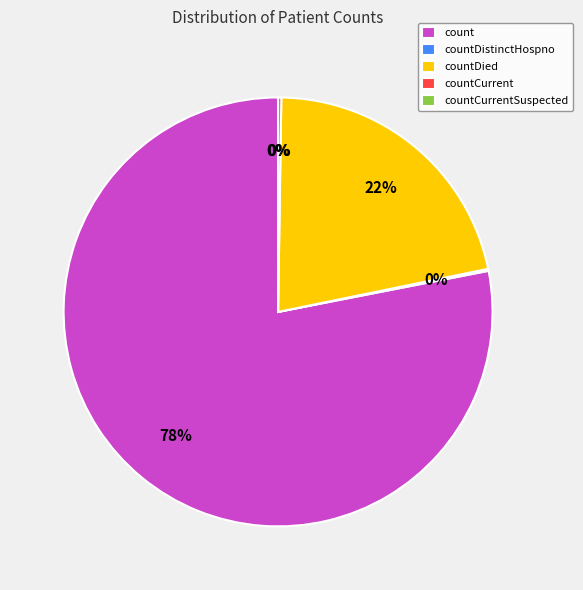

Does countCurrent represent more than half of the total?

No